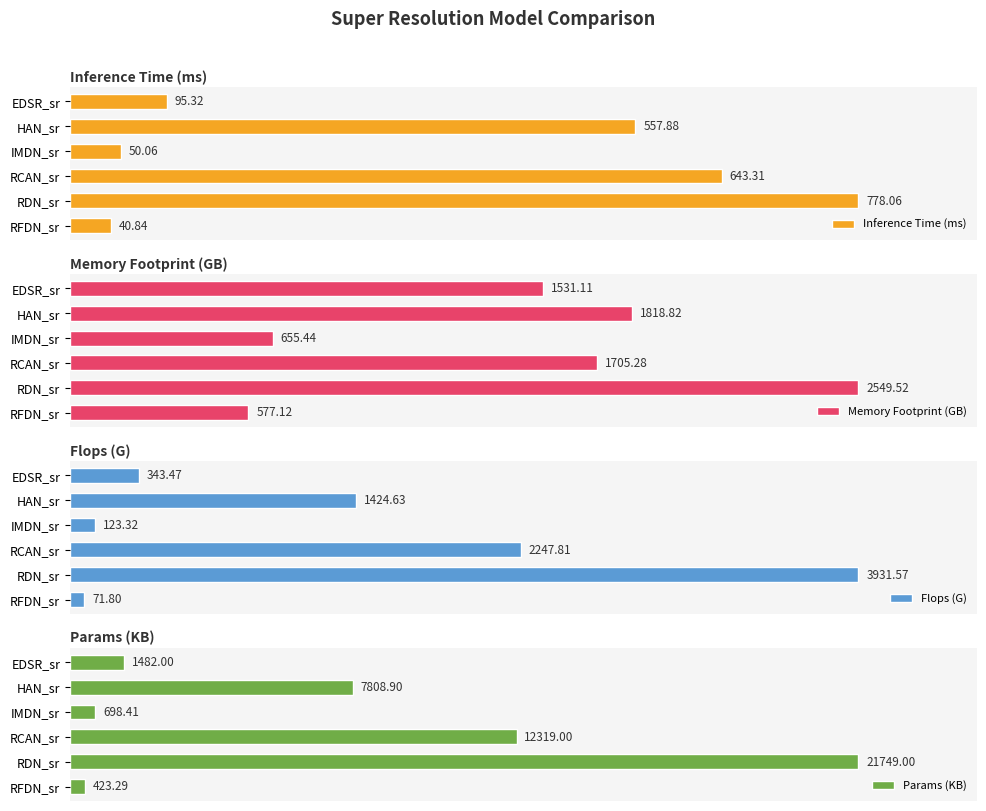

Rank the categories by Inference Time (ms) value from highest to lowest.

RDN_sr, RCAN_sr, HAN_sr, EDSR_sr, IMDN_sr, RFDN_sr